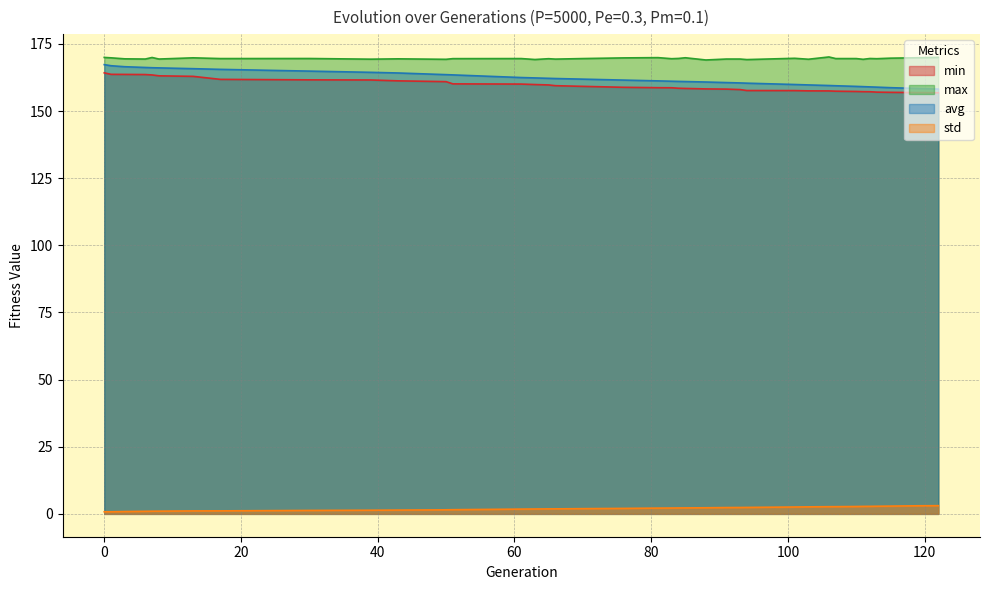

What are all the series names shown in the legend?

min, max, avg, std